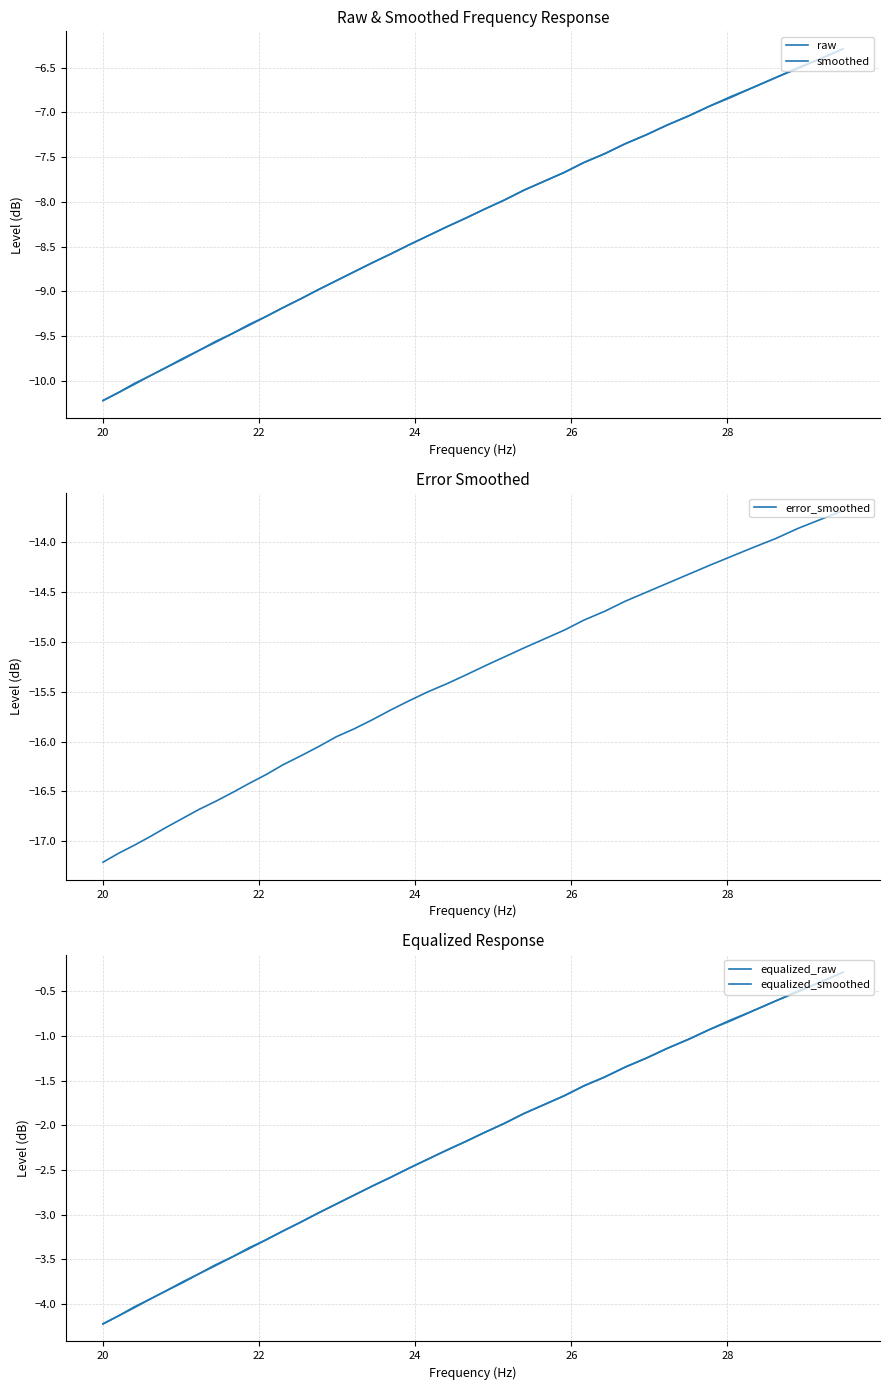

Which series has the widest spread of values?

raw